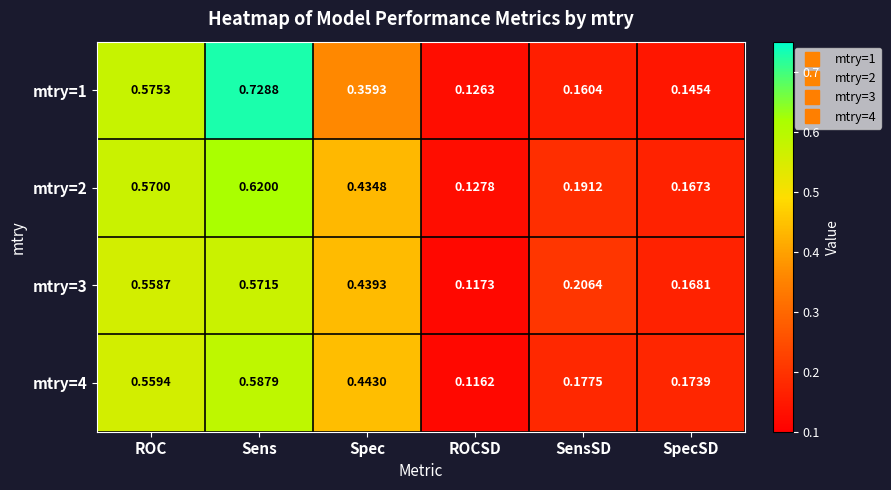

List the labels in order of mtry=2 value, largest first.

Sens, ROC, Spec, SensSD, SpecSD, ROCSD